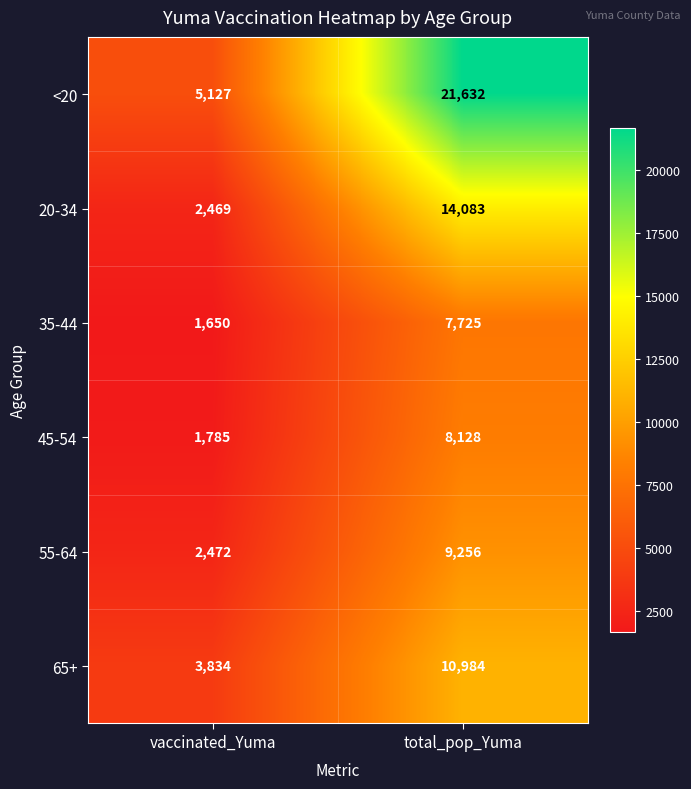

Rank the series by their maximum value, from highest to lowest.

<20, 20-34, 65+, 55-64, 45-54, 35-44